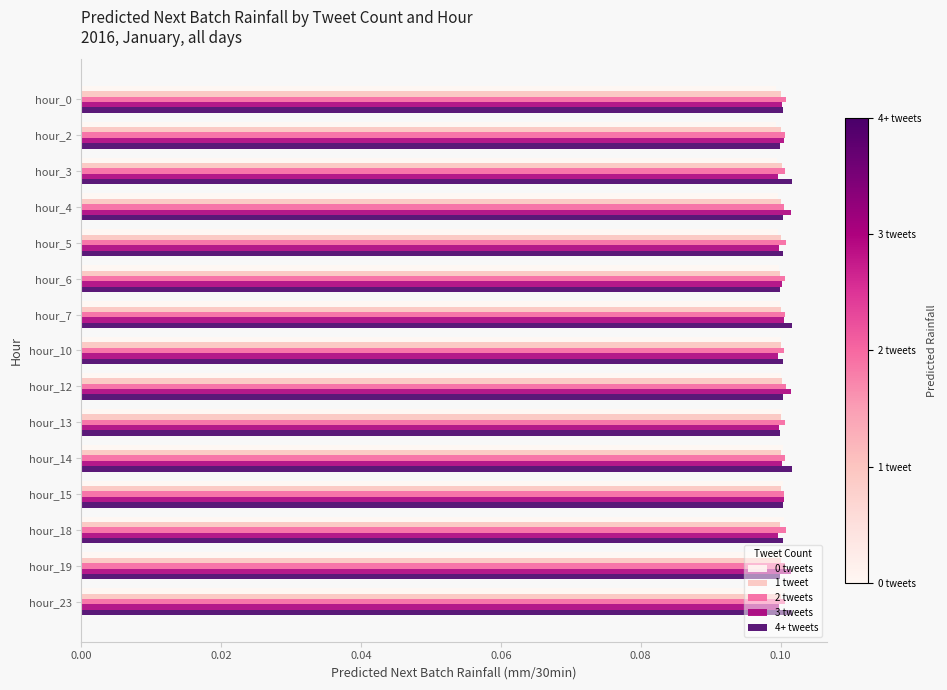

Which series has the largest range (max minus min)?

3 tweets